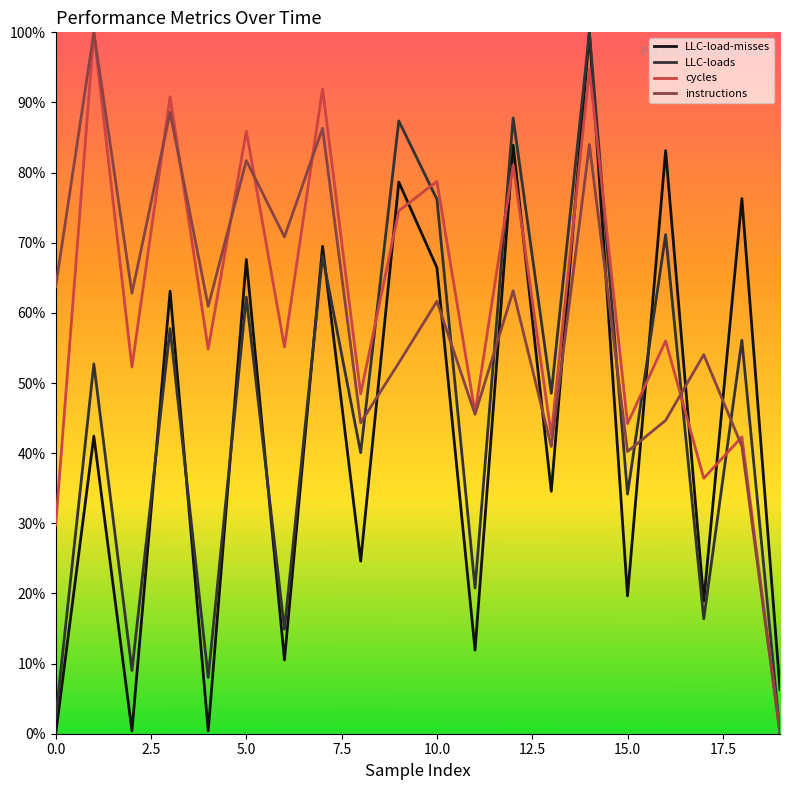

How many intersections are there between cycles and instructions?

7